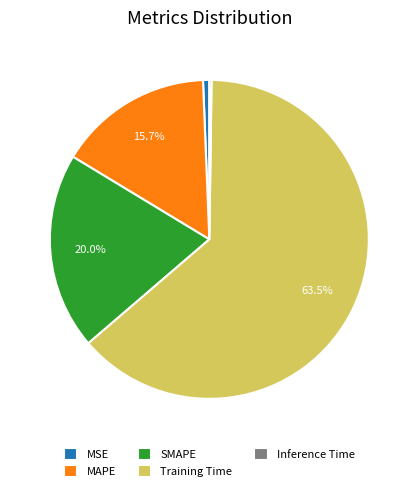

To the nearest percent, what portion does SMAPE represent?

20%